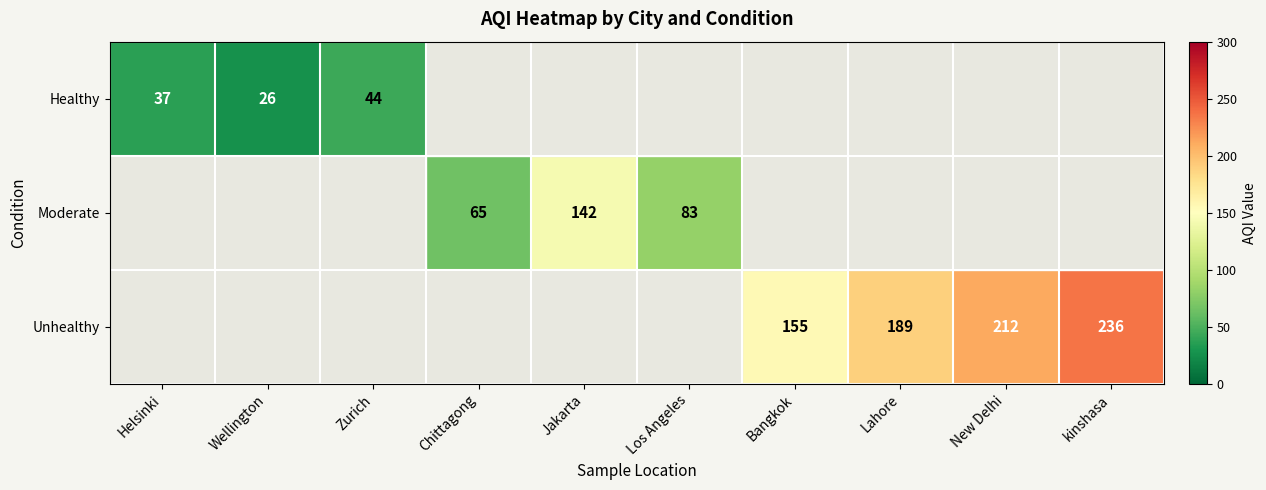

What is the greatest value displayed?

236.0